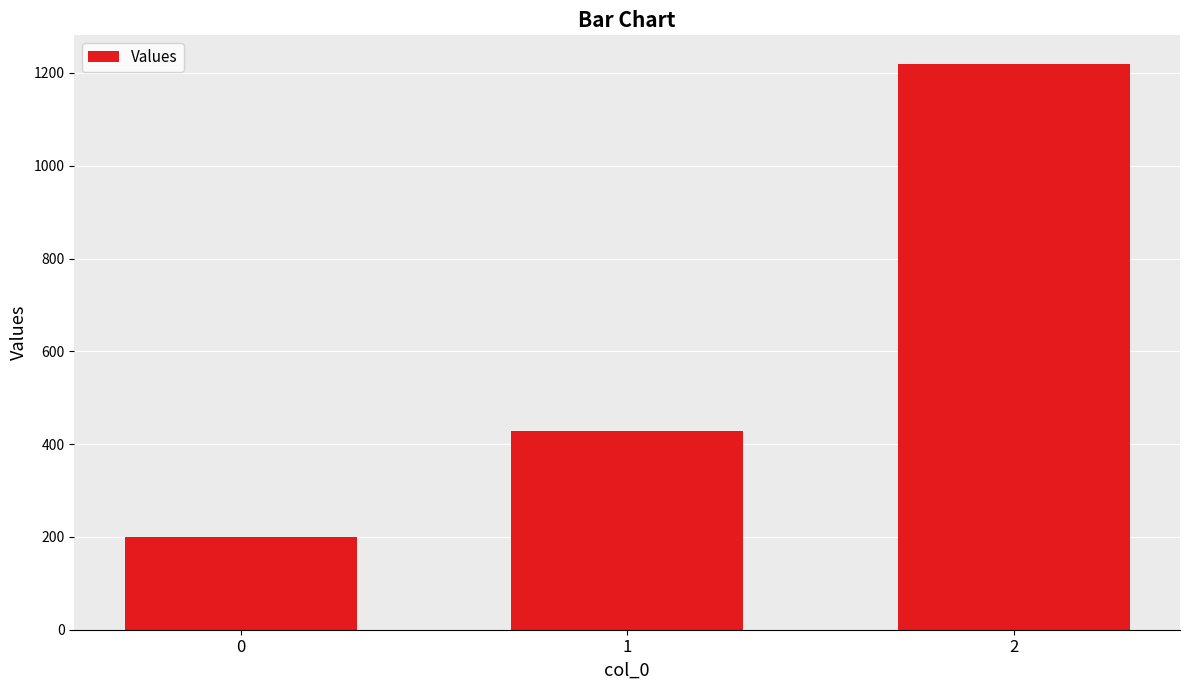

Which has a higher value, 2 or 1?

2